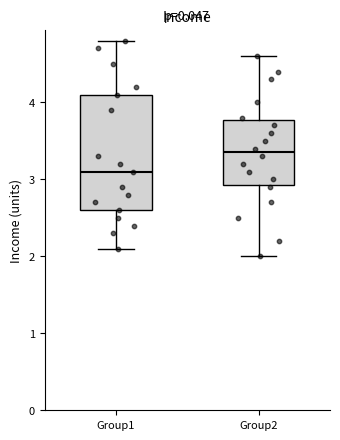

Which box's median line is the lowest?

Group1